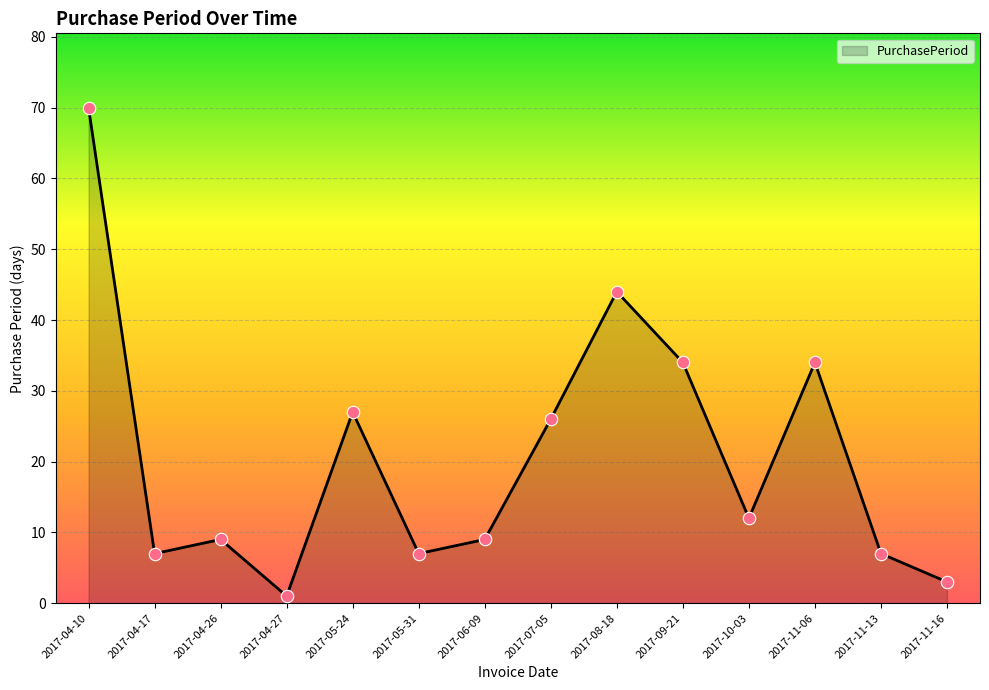

What is the change in value from 2017-06-09 to 2017-11-13?

-2